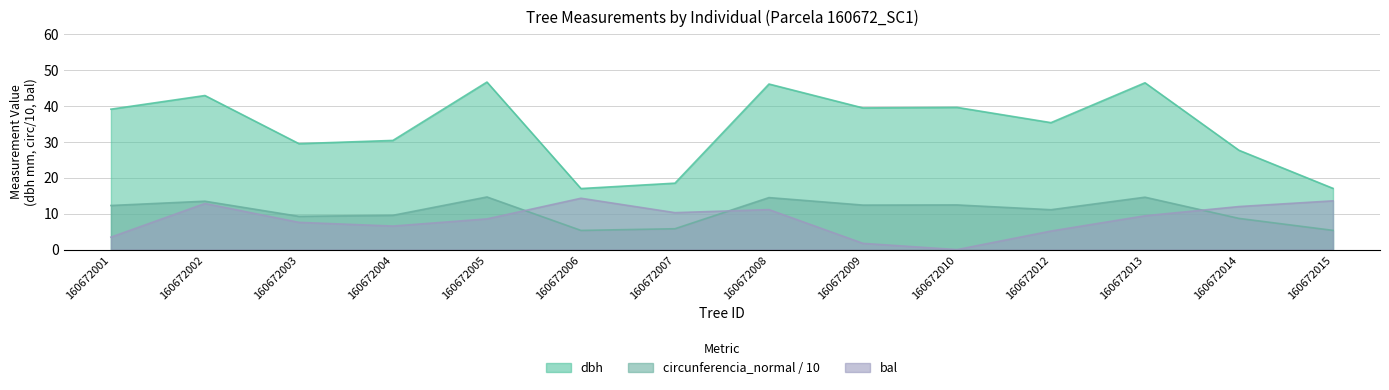

How many data points does each series have?

14